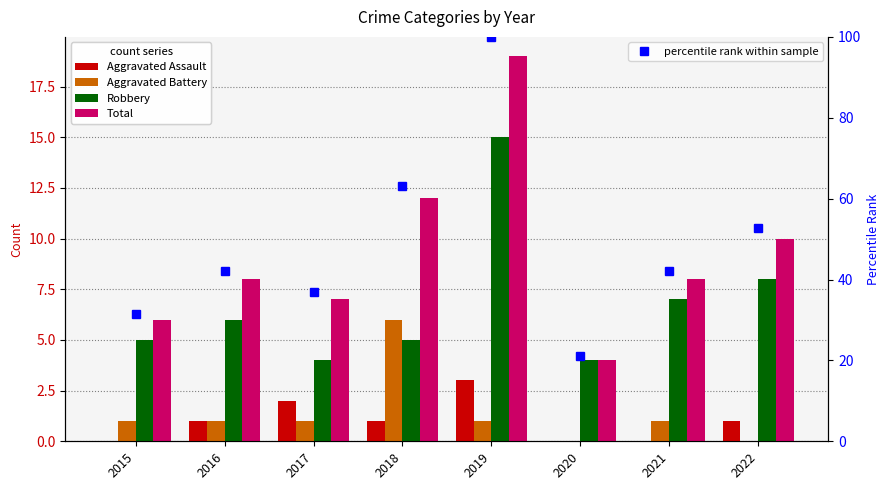

Does the chart contain stacked bars?

No